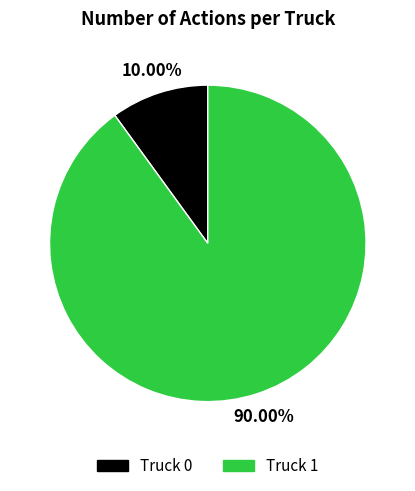

Which has a higher value, Truck 0 or Truck 1?

Truck 1